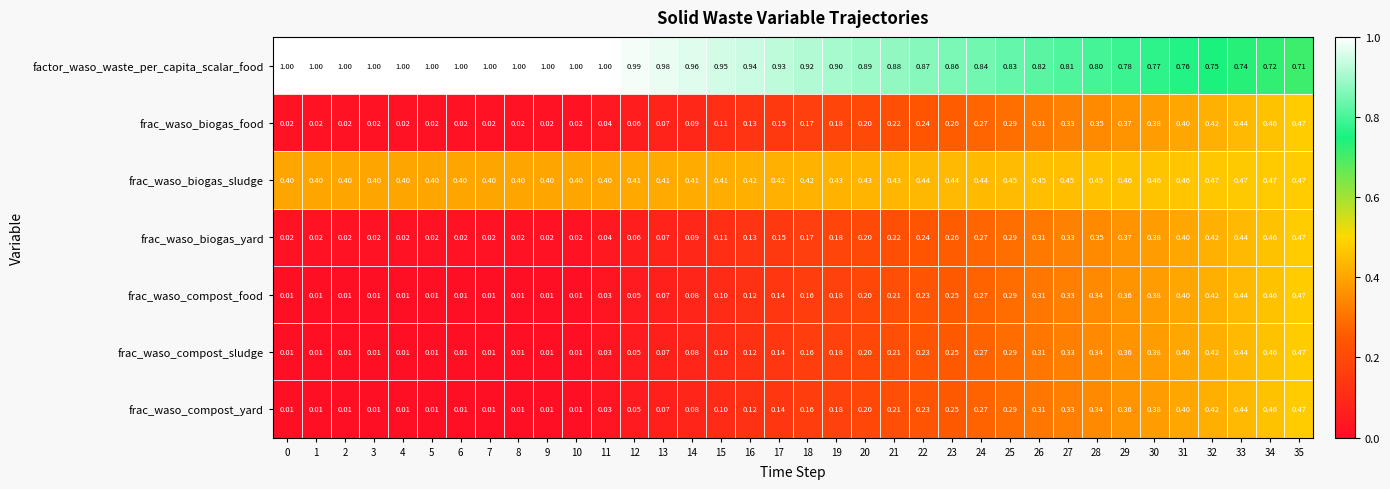

Which series has the largest total across all categories?

factor_waso_waste_per_capita_scalar_food